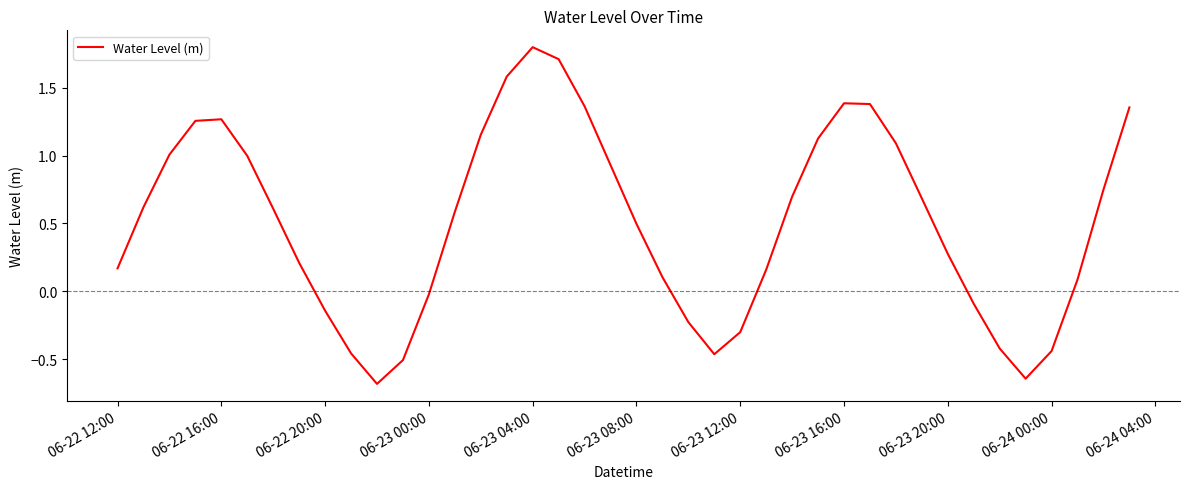

What is the difference between the maximum and minimum values?

2.5